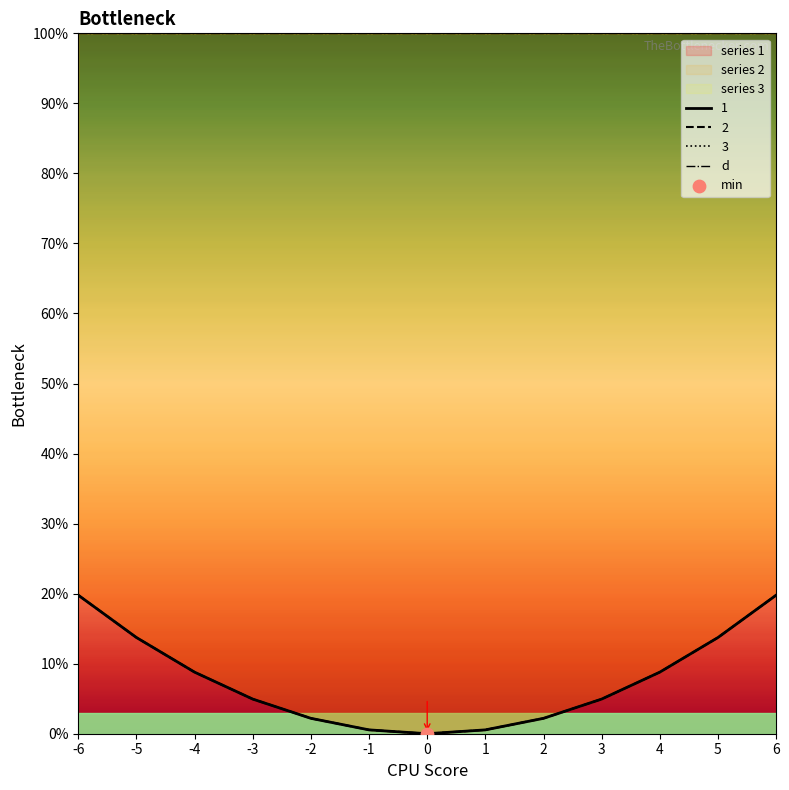

What are all the series names shown in the legend?

1, 2, 3